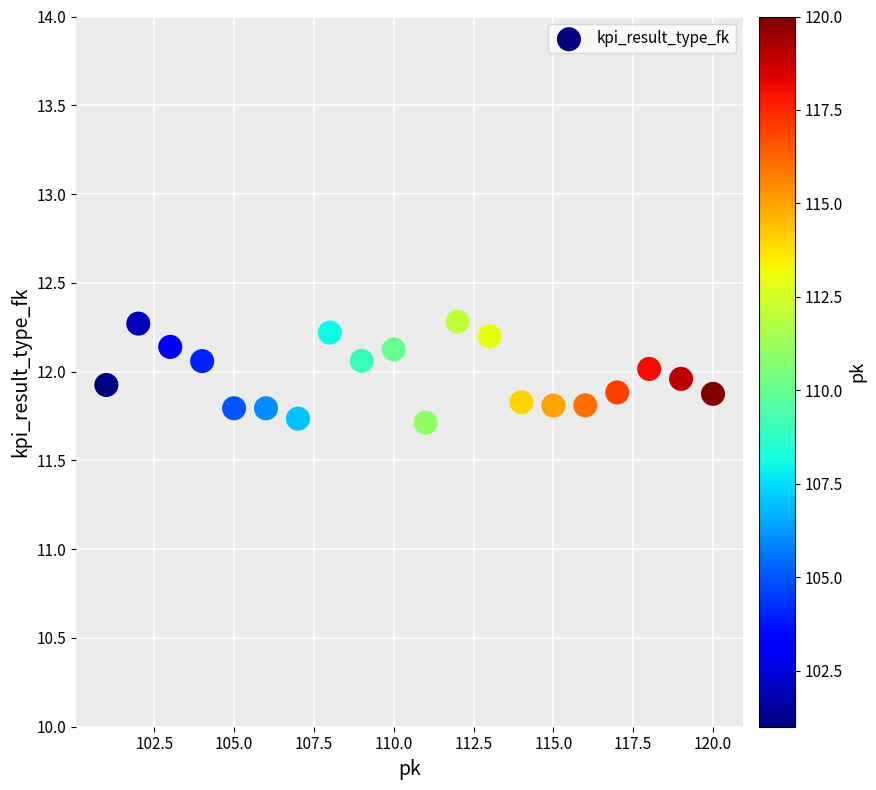

What is the range of Y values (max minus min)?

0.6